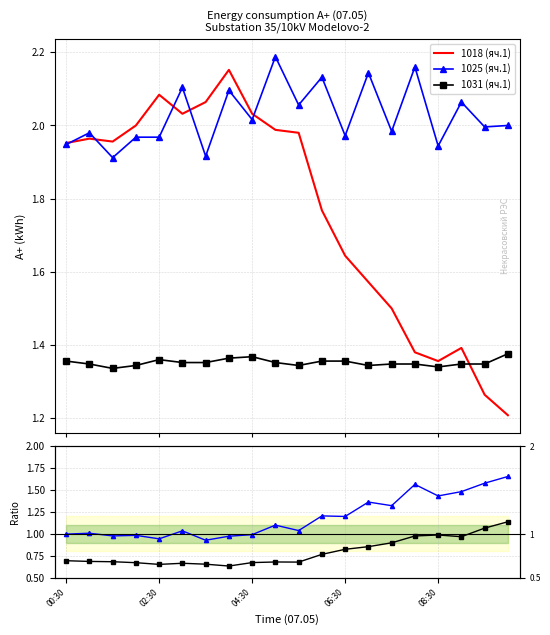

True or false: 1031 (яч.1) / 1018 (яч.1) and 1031 (яч.1) intersect in this chart.

False